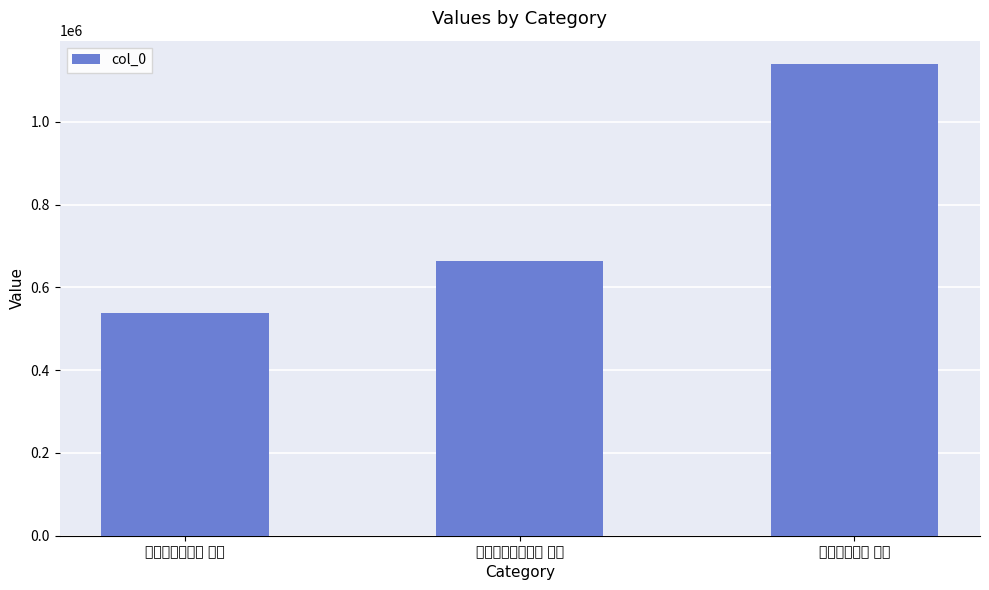

How many distinct data groups are displayed?

1